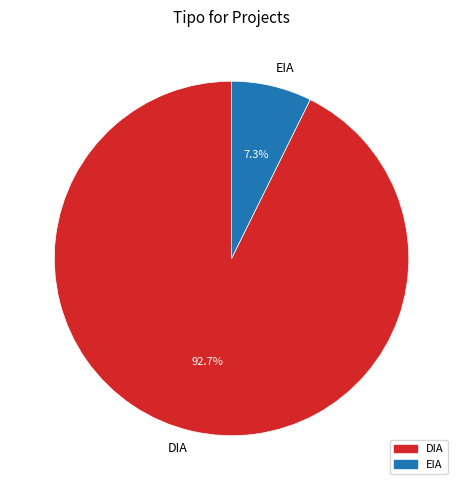

Between EIA and DIA, which is larger?

DIA